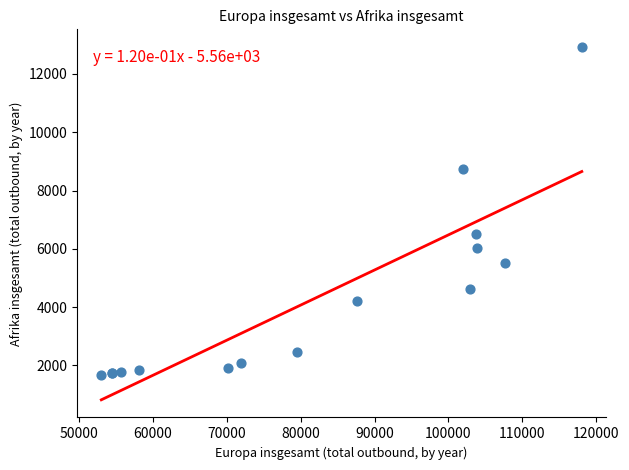

What Y value in the scatter plot is closest to 7306?

6518